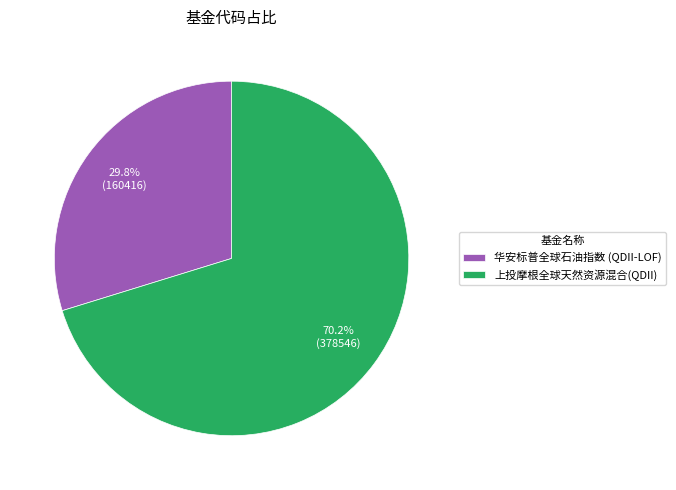

Does 上投摩根全球天然资源混合(QDII) account for over 50% of the chart?

Yes